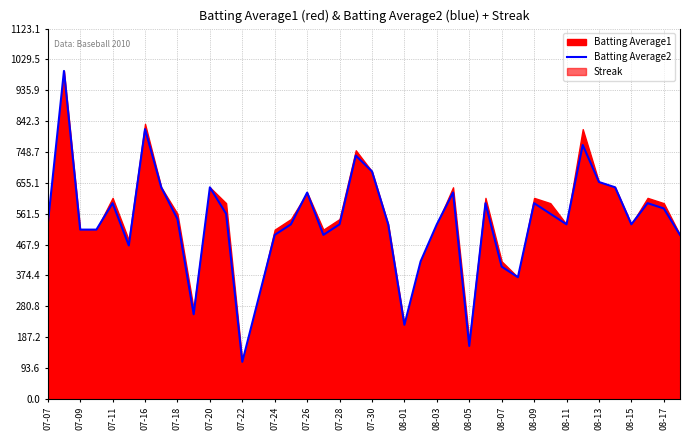

What is the value of the 40th point from the left?

497.3